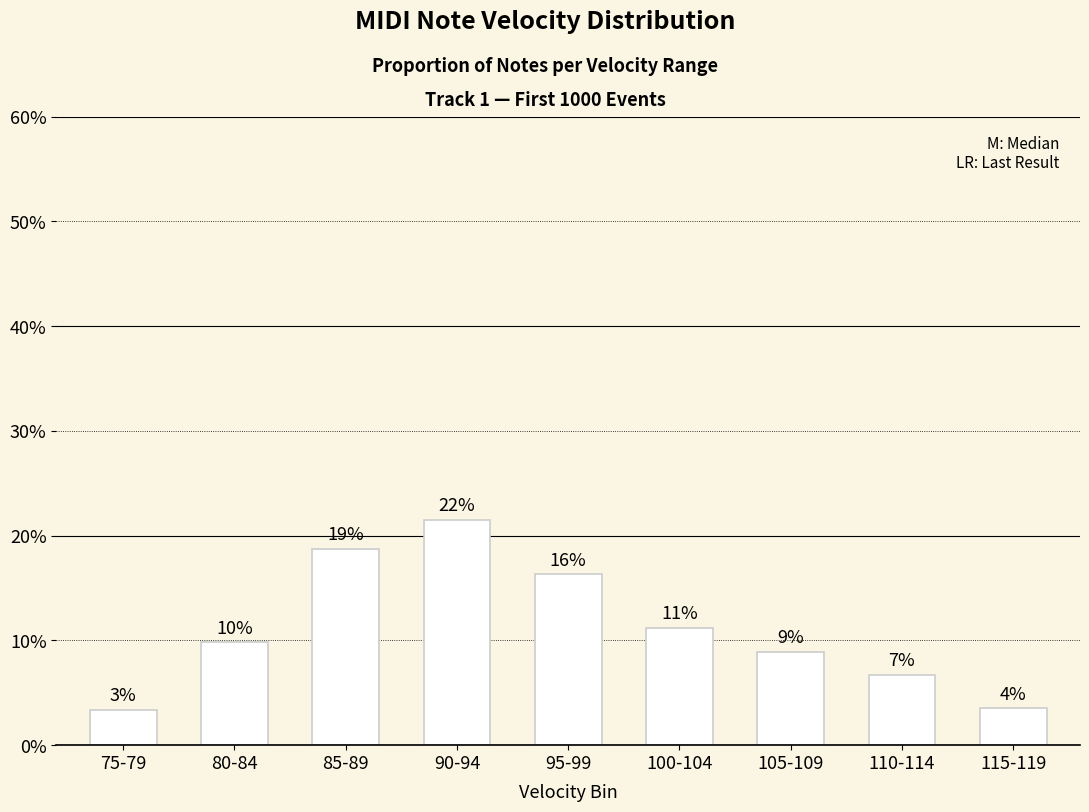

Which has a higher value, 95-99 or 90-94?

90-94